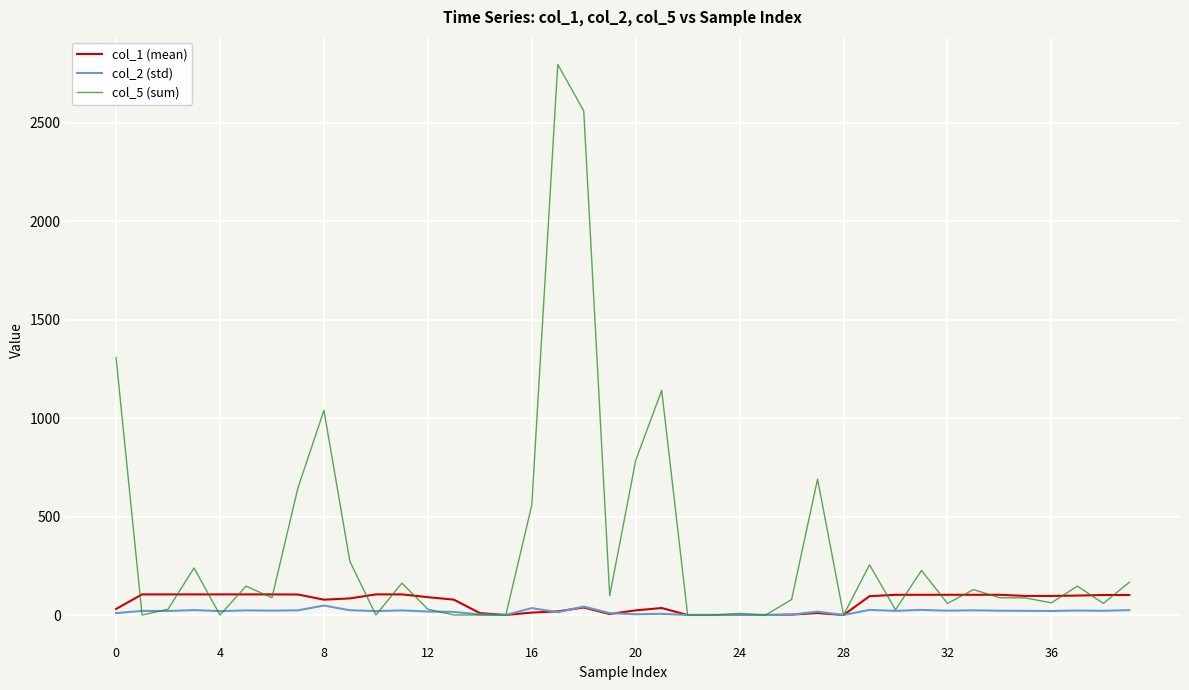

After their last crossing, which series has the higher values: col_5 (sum) or col_1 (mean)?

col_5 (sum)